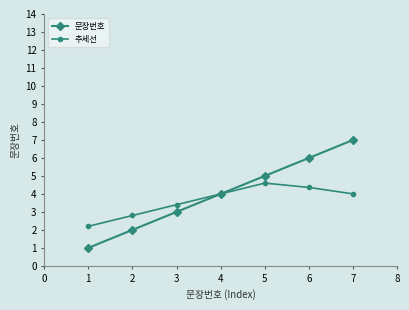

The 추세선 series shows 2.3 at 4. True or false?

False